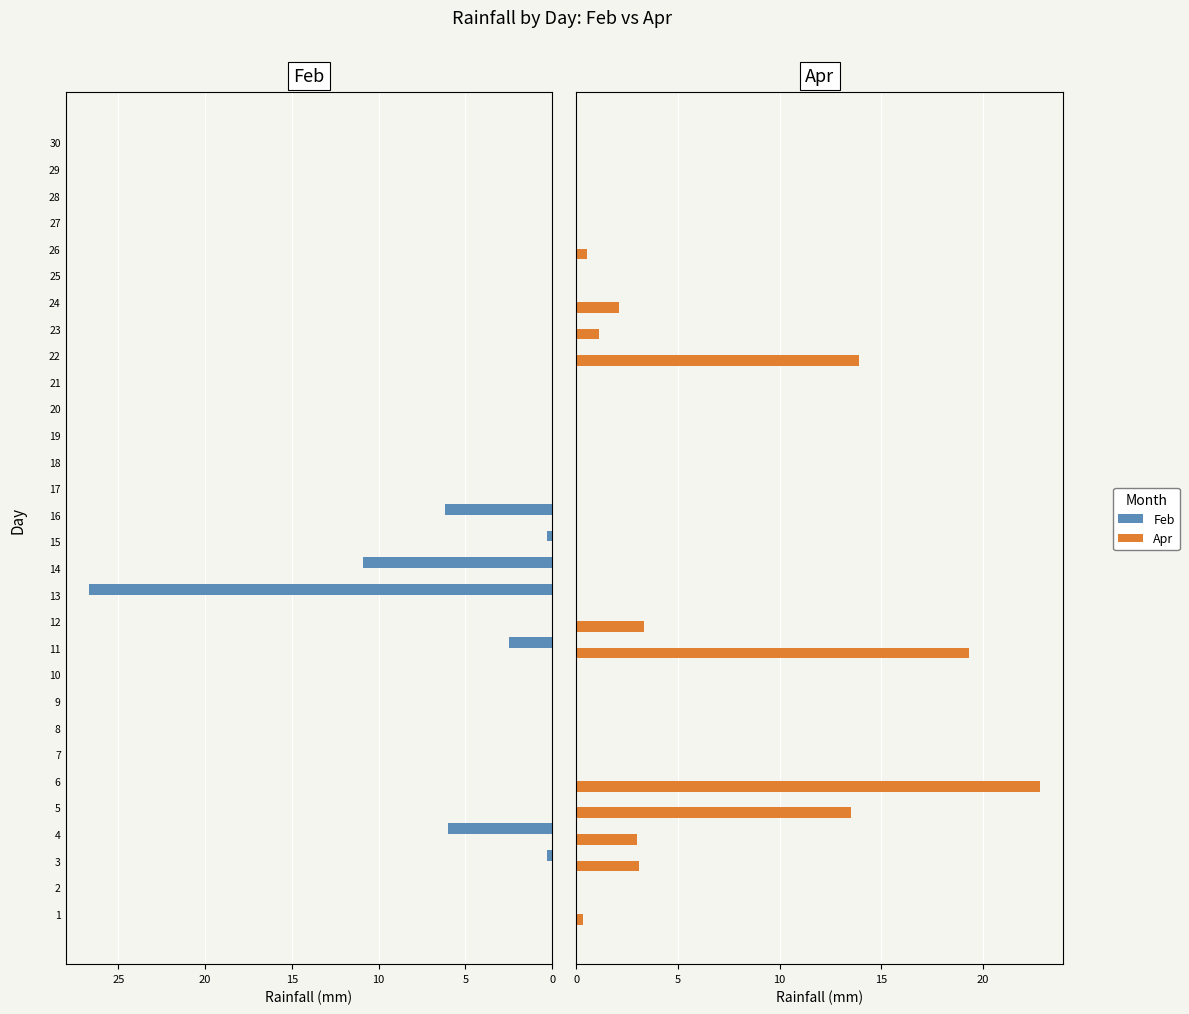

Is it true that Apr equals 10.2 at 13?

False